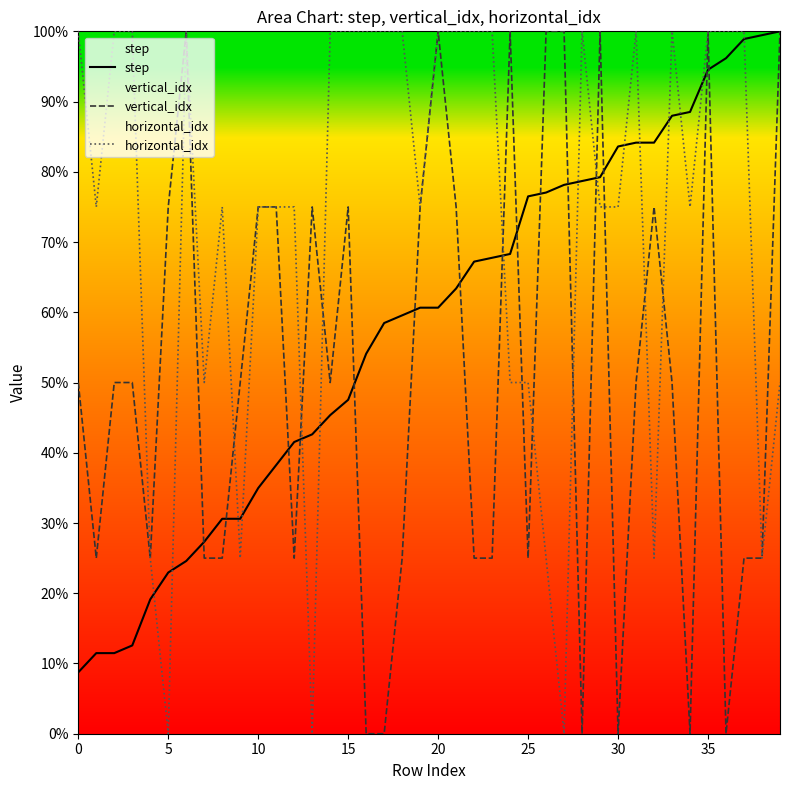

Rank the series by their average value, from highest to lowest.

horizontal_idx, step, vertical_idx